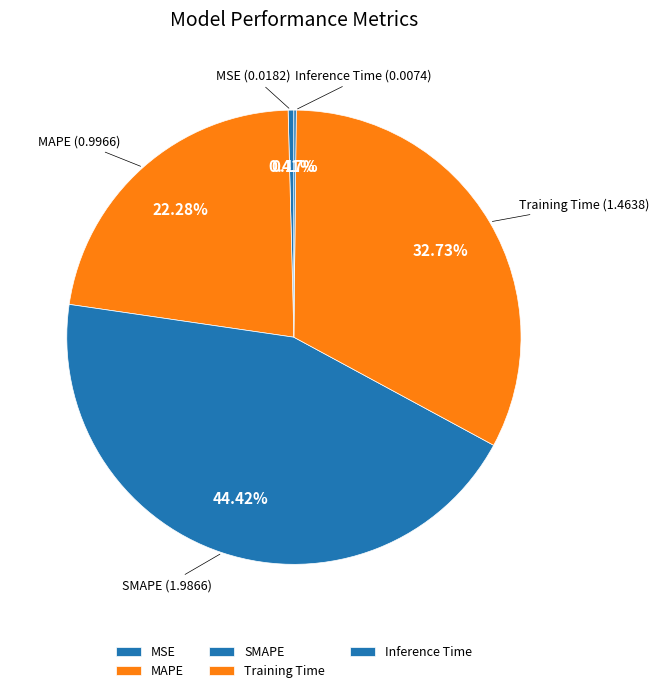

Do MSE and Training Time together represent more than half of the pie?

No